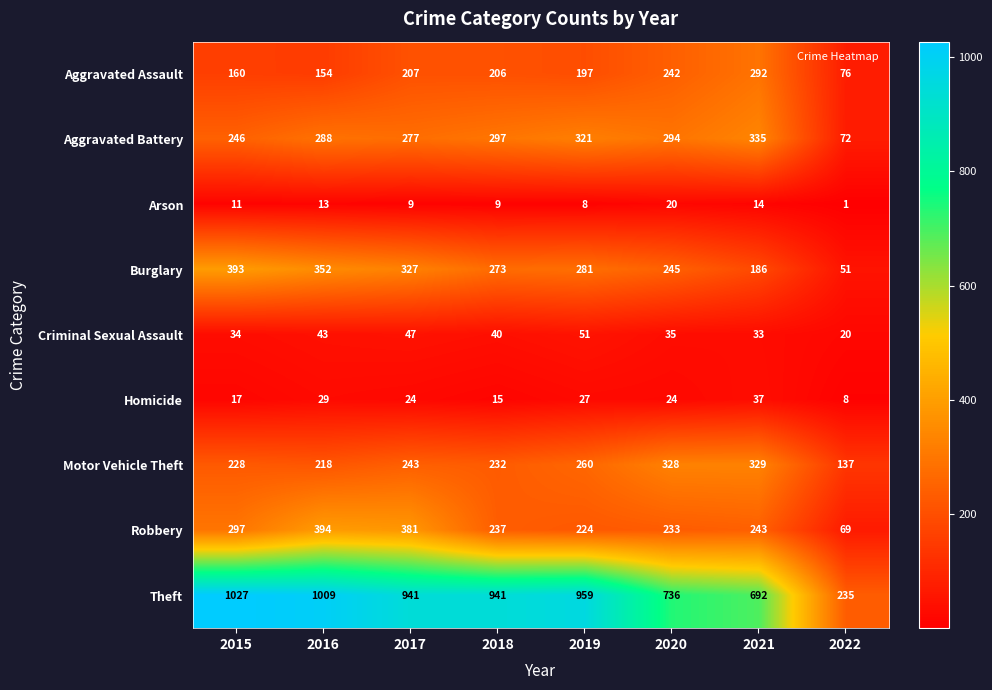

The value of Arson at 2022 is 1. True or false?

True